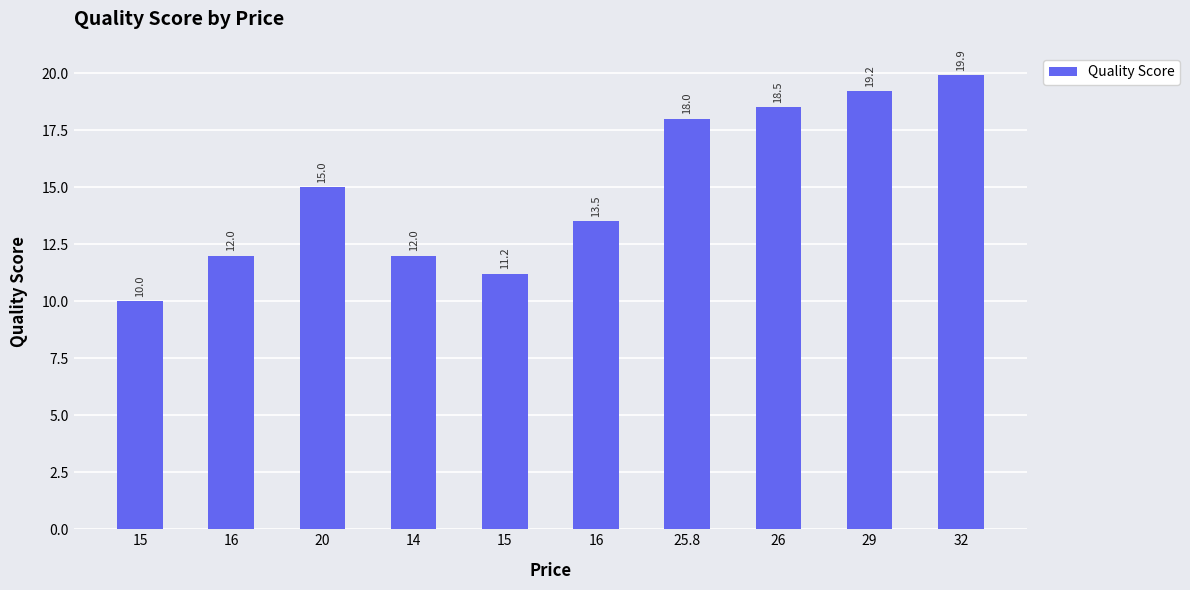

Does the chart contain any negative values?

No